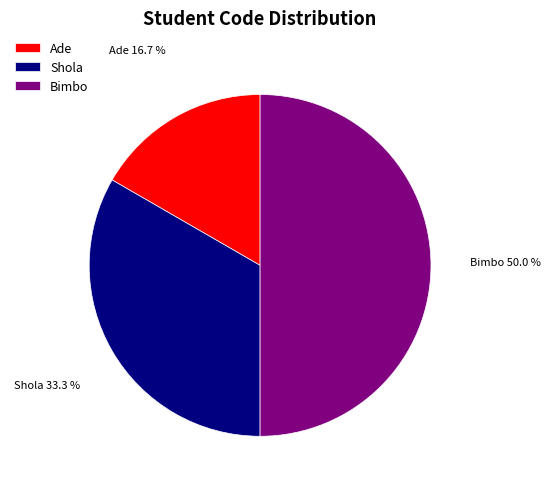

Approximately how many times larger is the value at Bimbo compared to Shola?

1.5